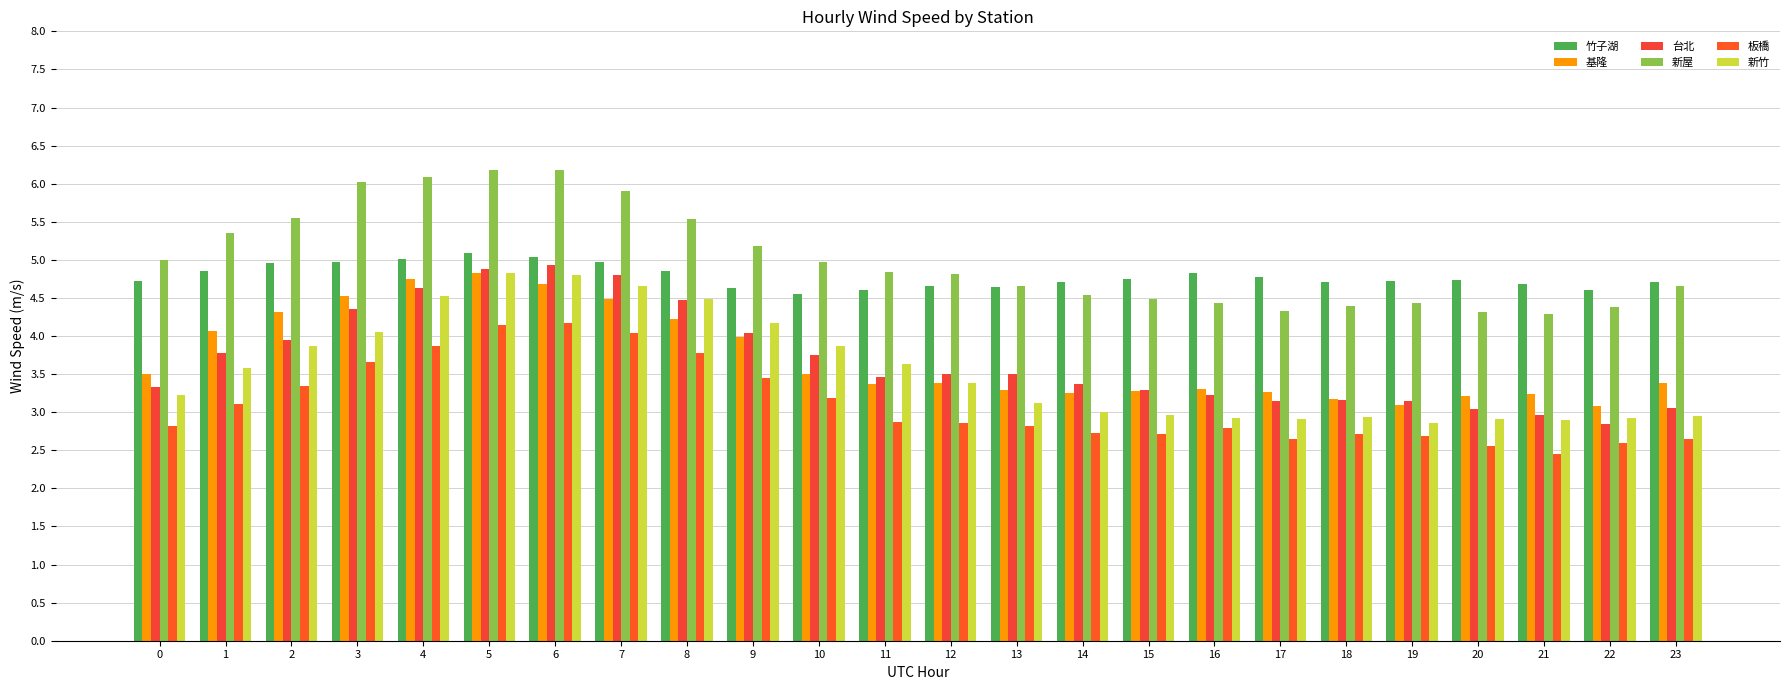

True or false: 新竹 has a value of 2.2 at 4.

False